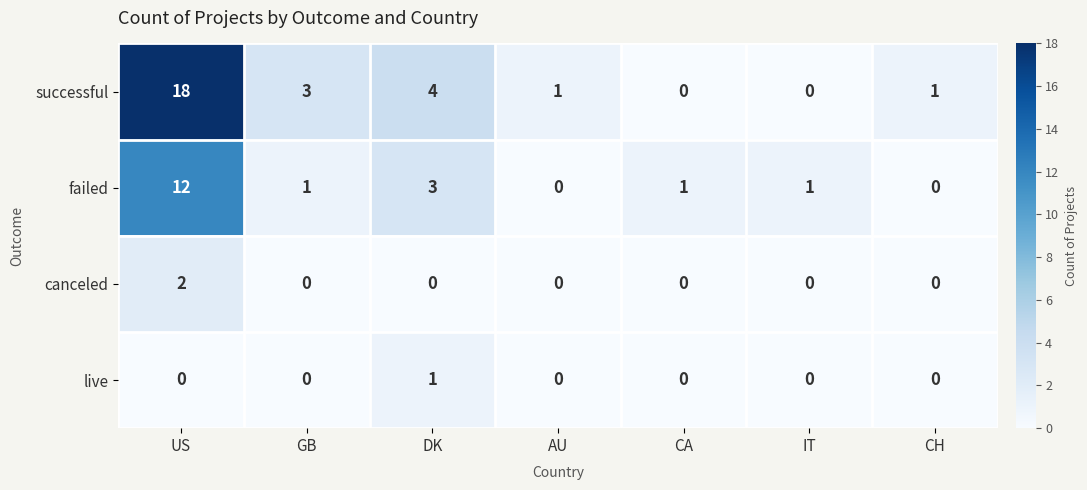

True or false: live has a value of 2 at DK.

False